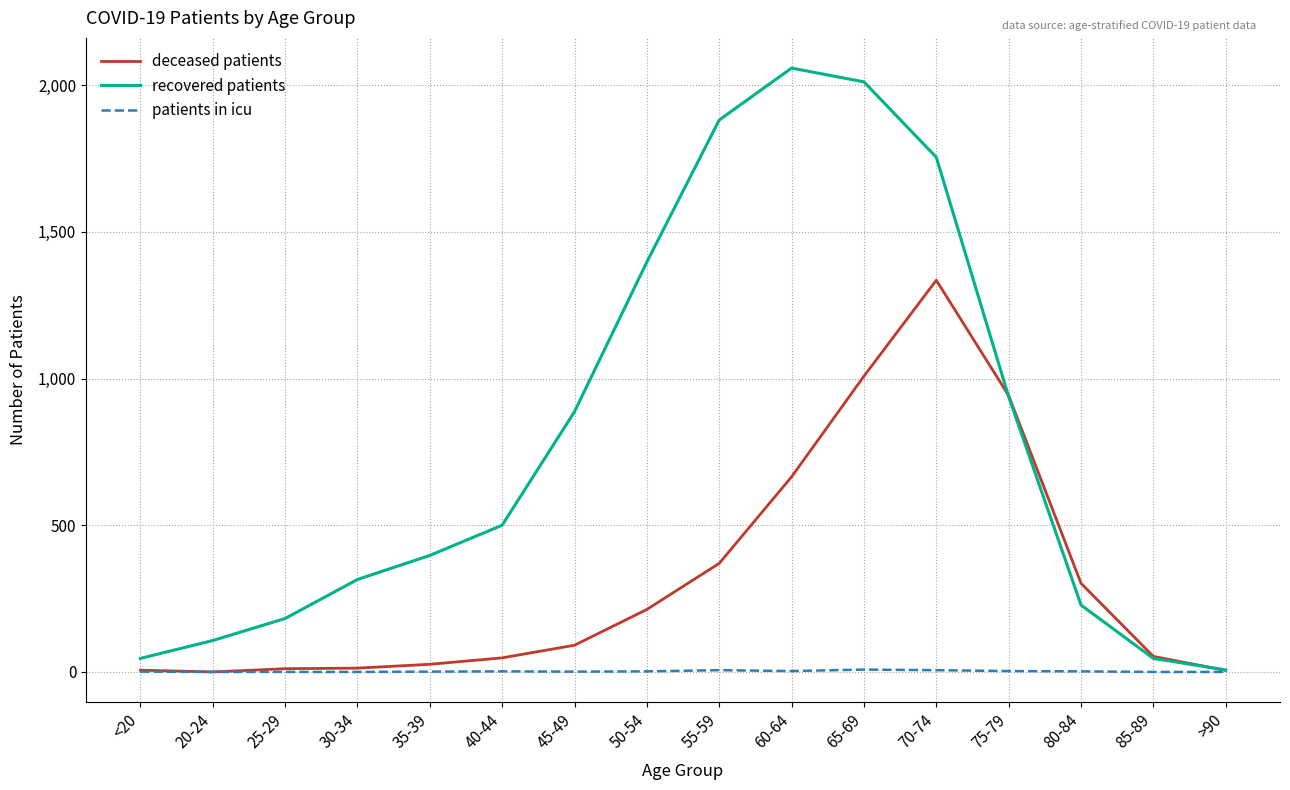

Which series has the largest total across all categories?

recovered patients